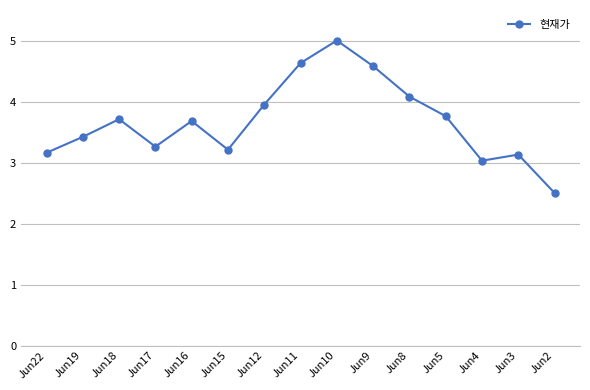

At which category does the data reach its first local valley?

Jun17